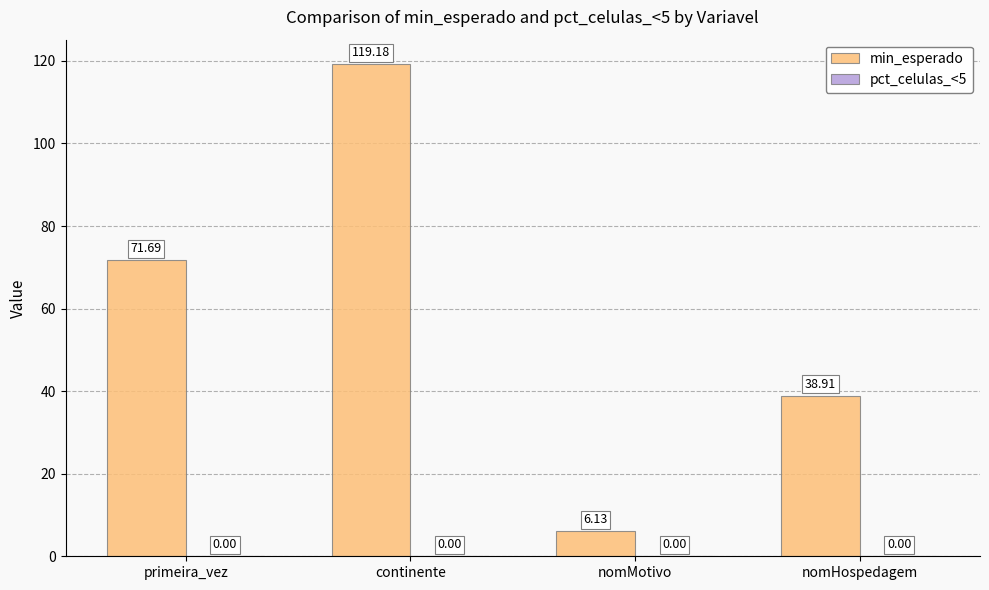

Where is the data nearest to the value 62?

primeira_vez